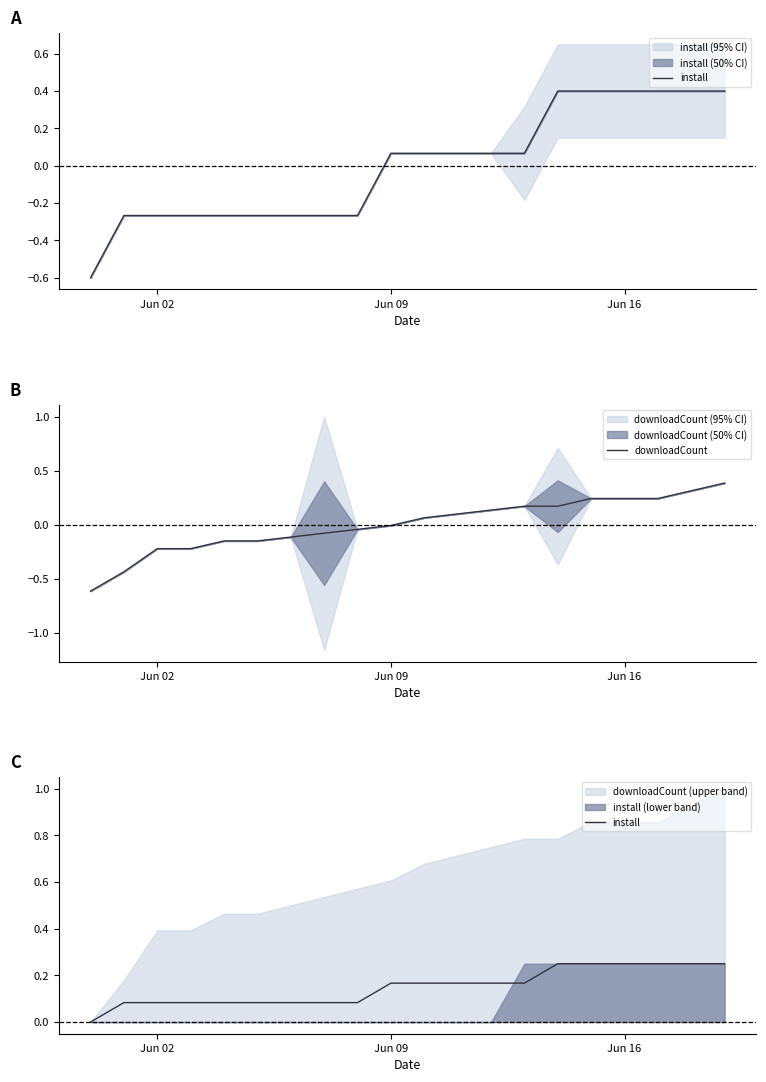

What is the maximum value for downloadCount?

0.4